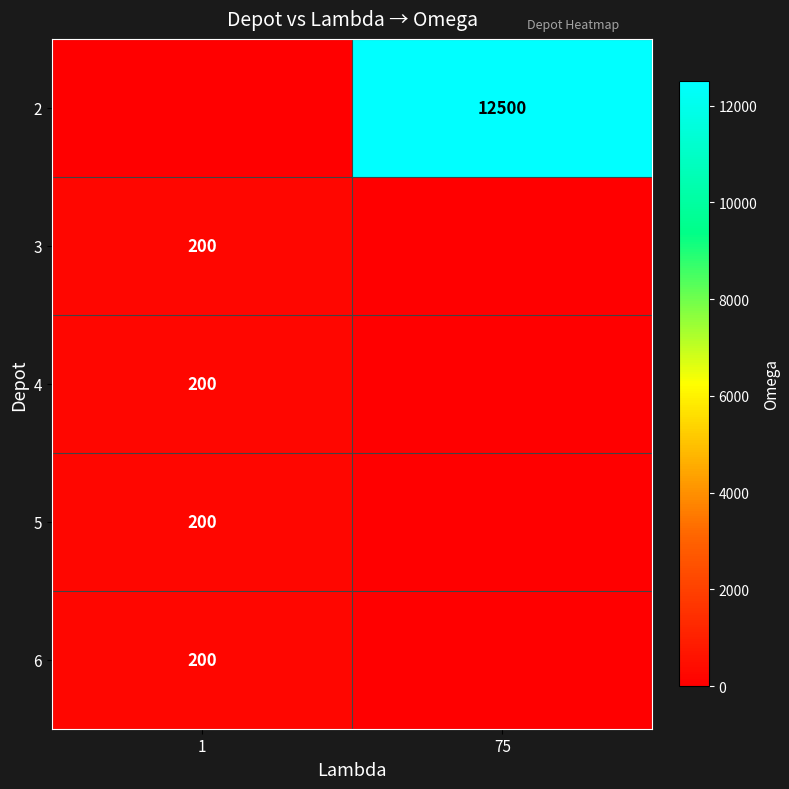

What is the difference between the highest and lowest values at 75?

12500